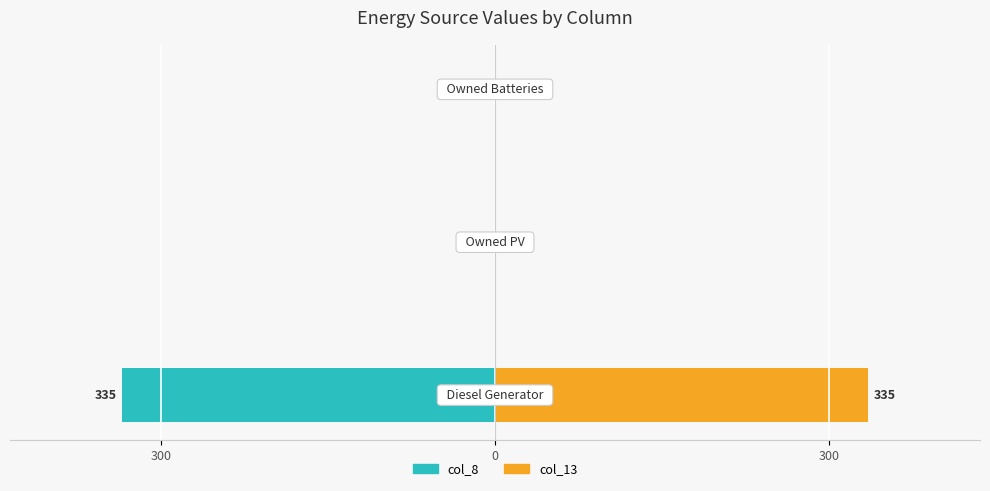

How many bars are there in each group?

2